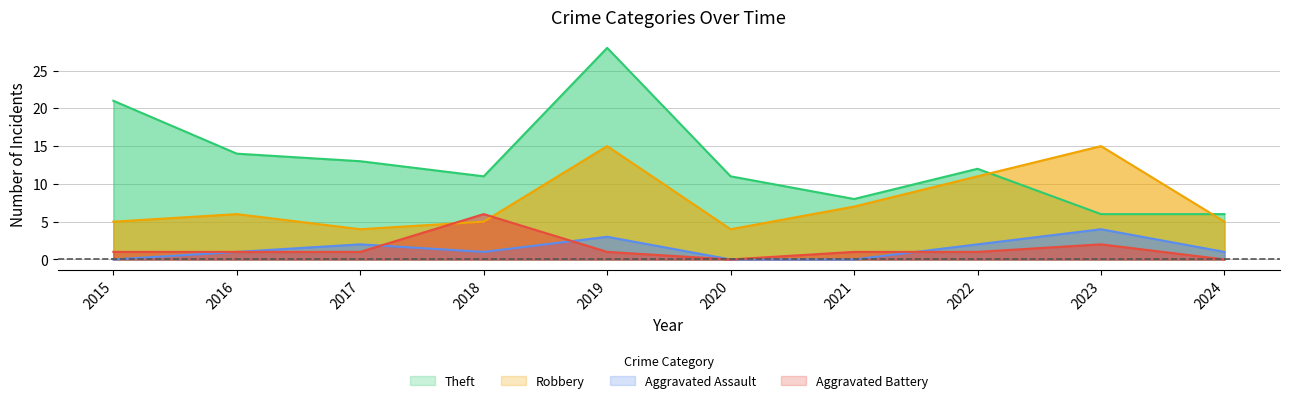

Is the value of Aggravated Assault at 2023 greater than the value of Robbery at 2020?

No